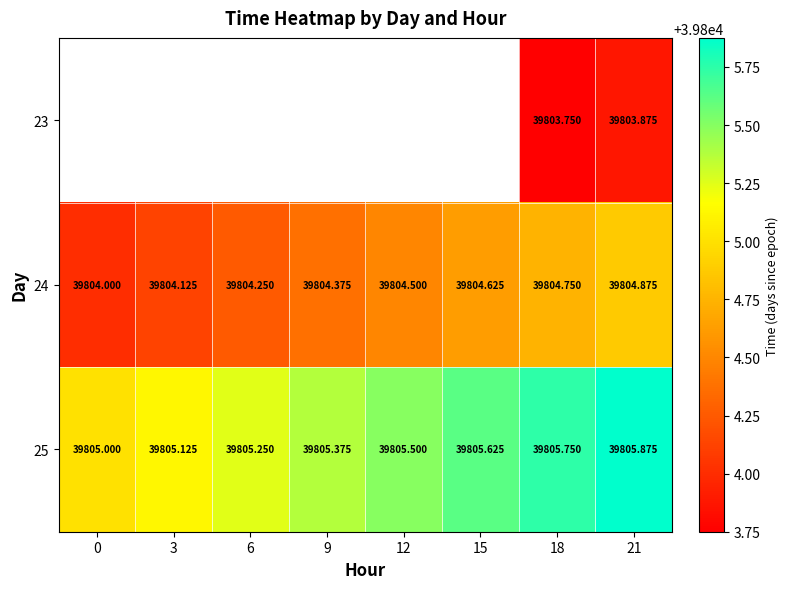

The 24 series shows 39804.6 at 15. True or false?

True